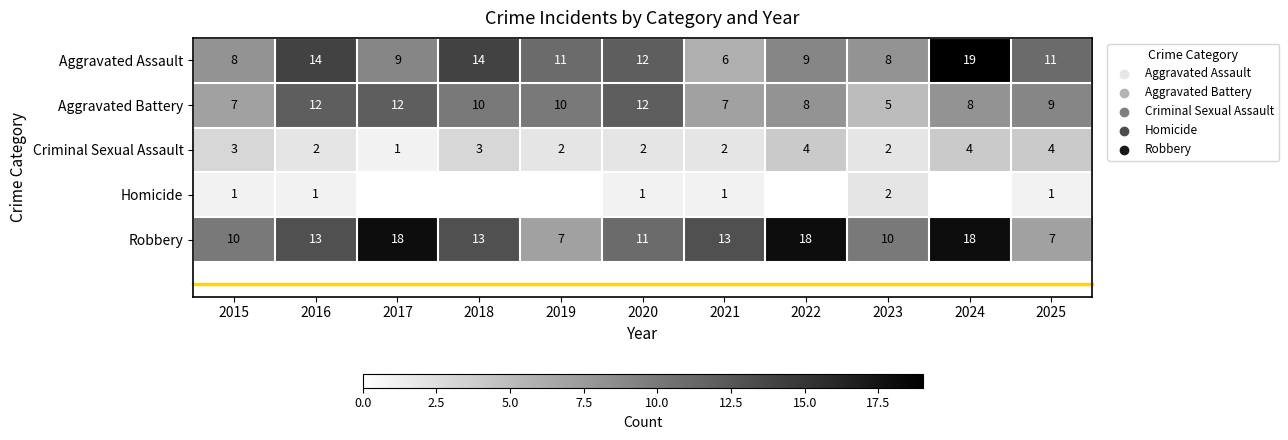

Where does the Criminal Sexual Assault series first go above 2?

2015